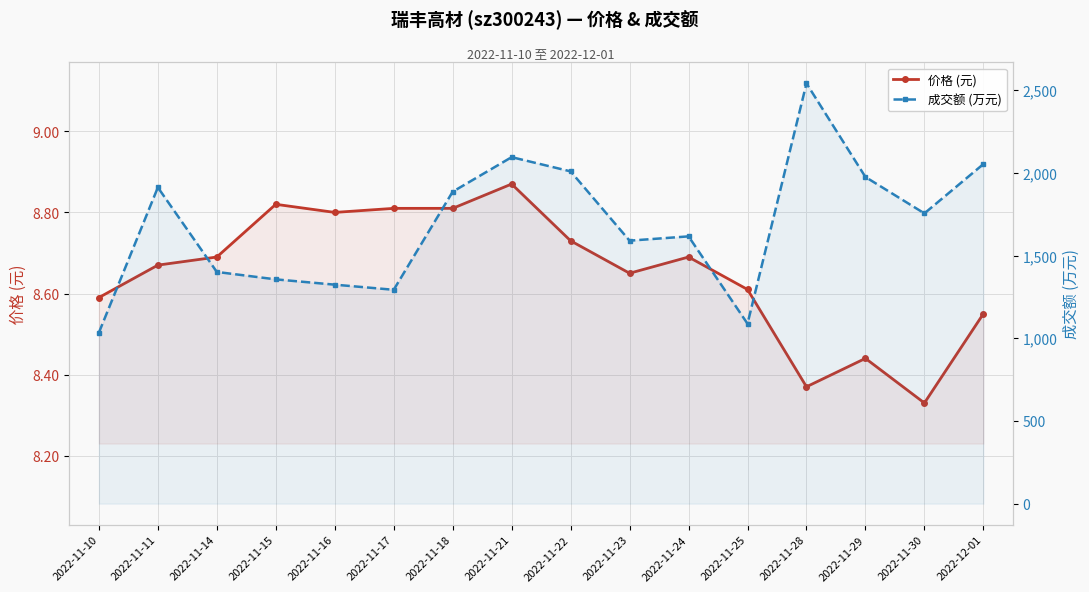

The value of 价格 (元) at 2022-11-22 is 15.4. True or false?

False